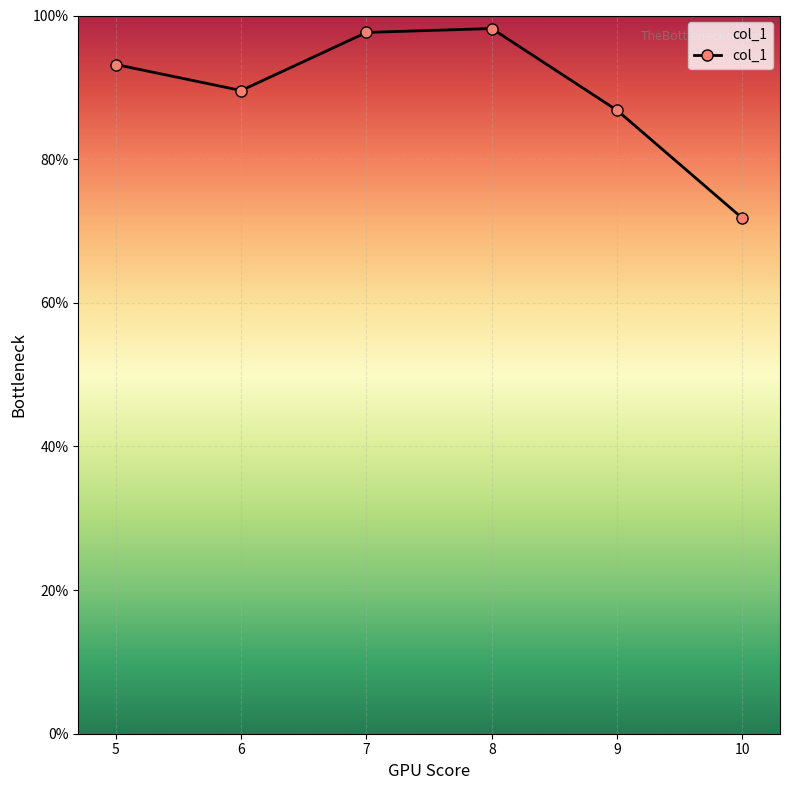

What is the value of the 6th point from the left?

71.8